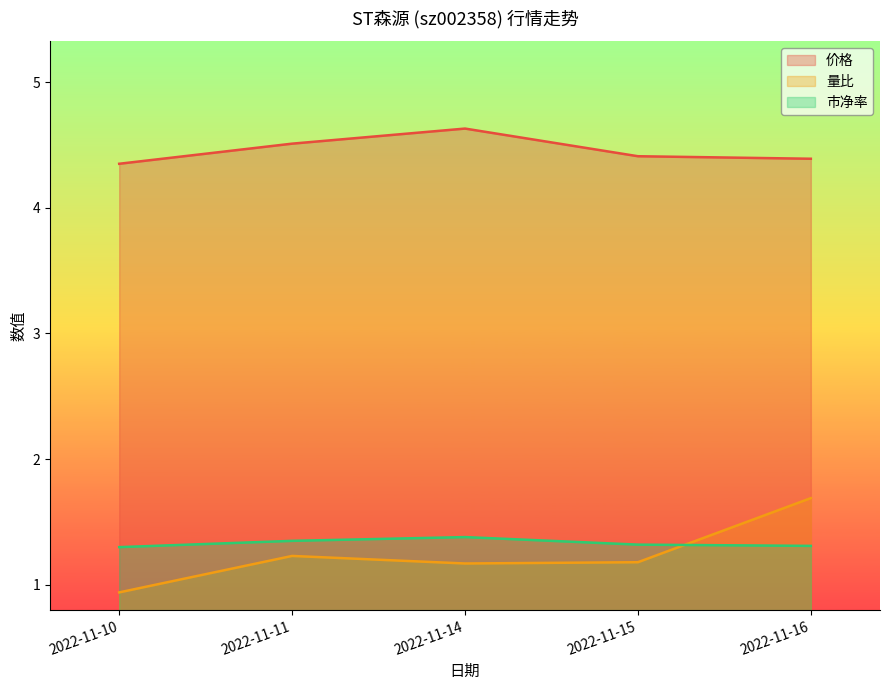

Rank the series at 2022-11-15 from lowest to highest value.

量比, 市净率, 价格